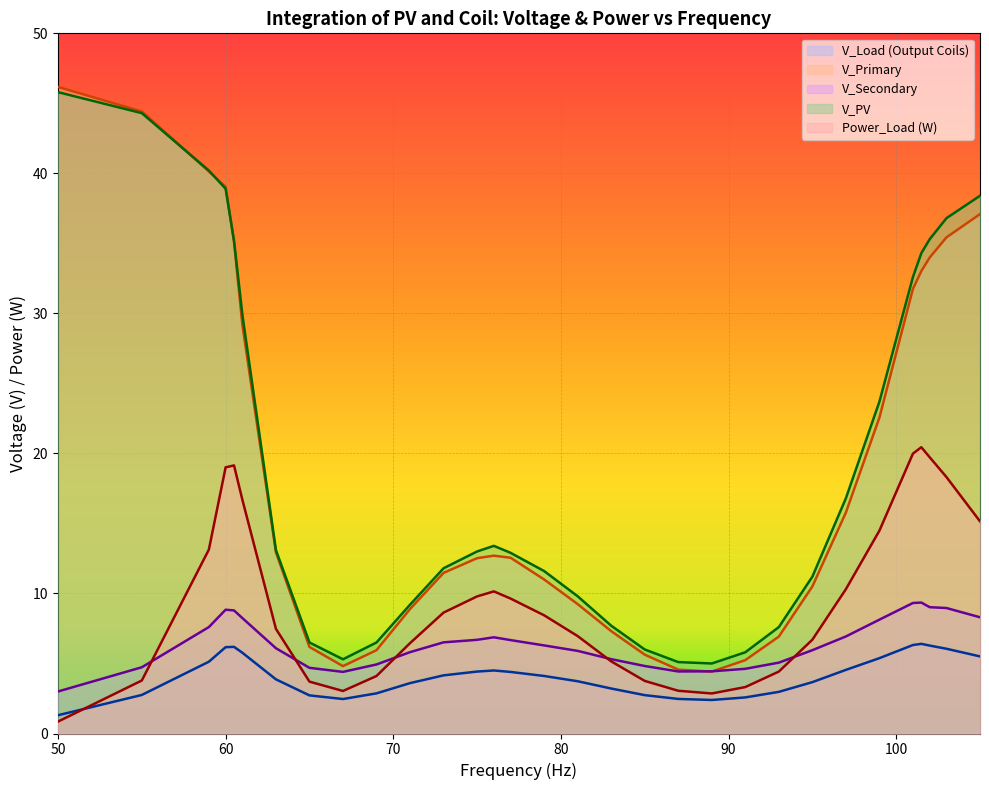

What is the difference between the maximum and minimum values in the V_PV series?

40.8